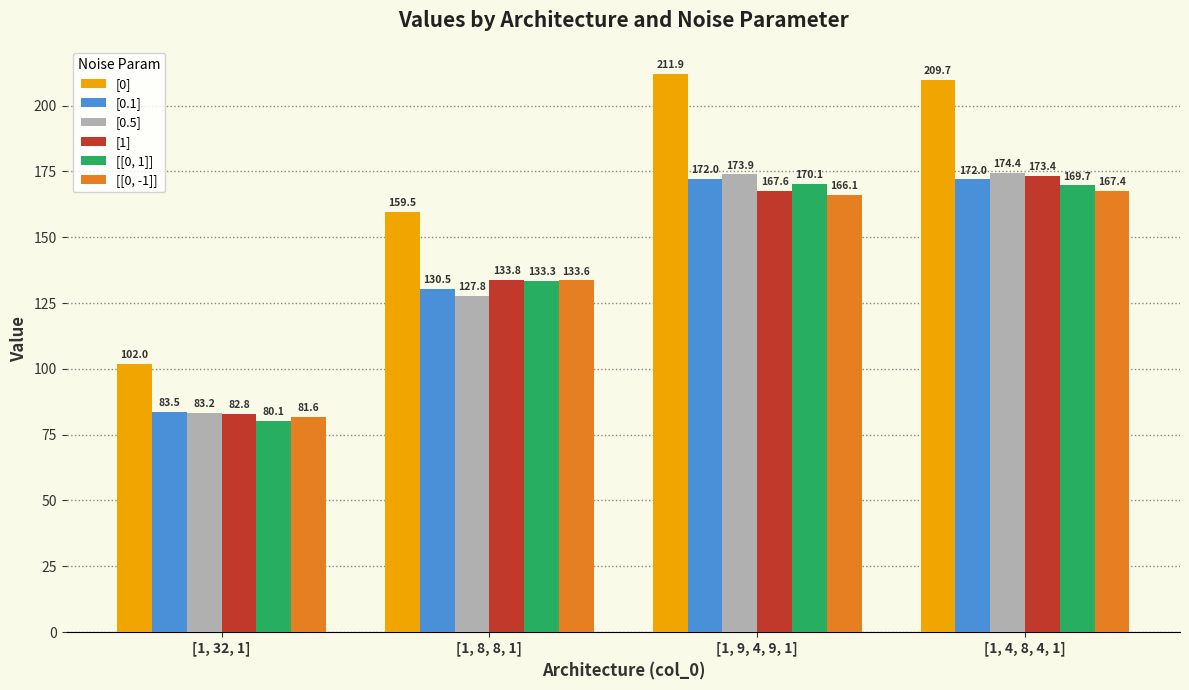

What is the difference between the highest and lowest values at [1, 4, 8, 4, 1]?

42.2